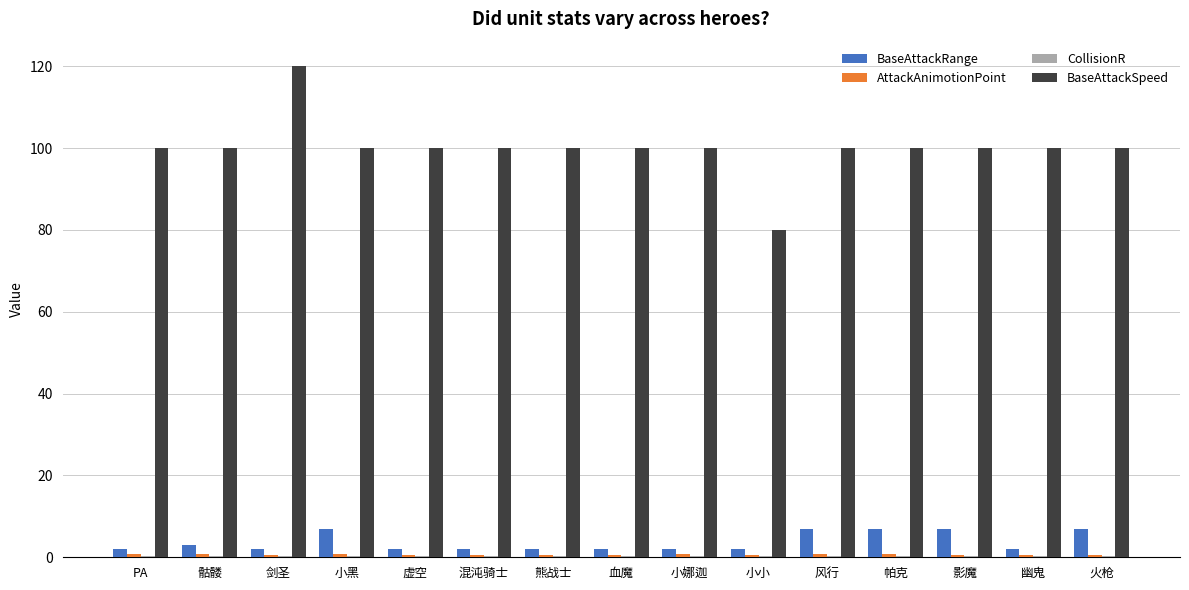

Which series has the largest total across all categories?

BaseAttackSpeed